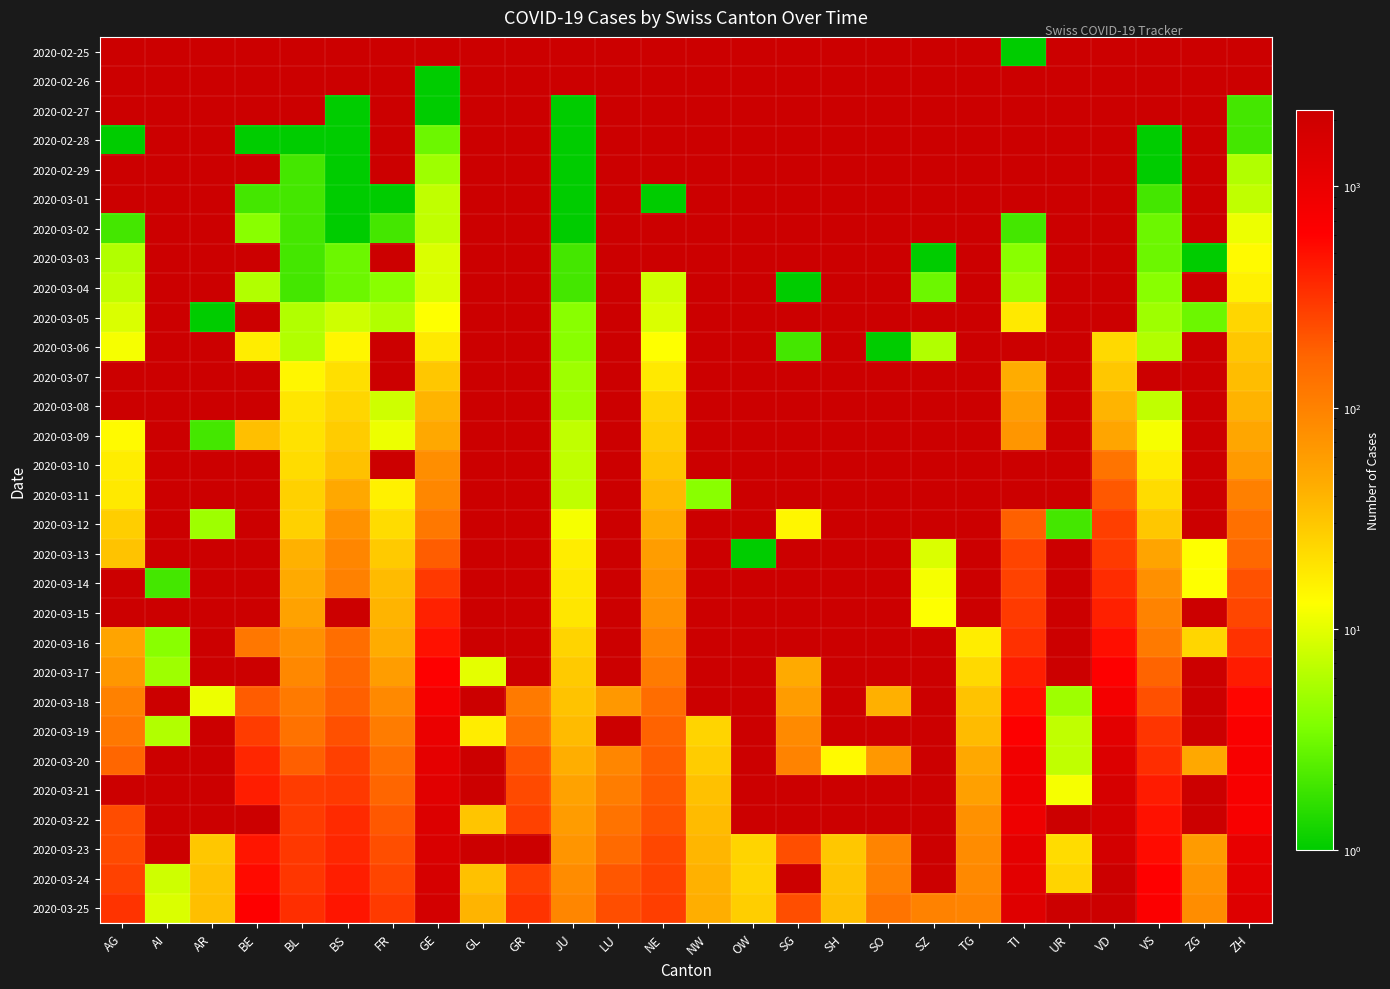

List the series in order of their peak value, highest first.

2020-03-25, 2020-03-24, 2020-03-23, 2020-03-22, 2020-03-21, 2020-03-20, 2020-03-19, 2020-03-18, 2020-03-17, 2020-03-16, 2020-03-15, 2020-03-14, 2020-03-13, 2020-03-12, 2020-03-11, 2020-03-10, 2020-03-09, 2020-03-08, 2020-03-07, 2020-03-06, 2020-03-05, 2020-03-04, 2020-03-03, 2020-03-02, 2020-03-01, 2020-02-29, 2020-02-28, 2020-02-27, 2020-02-25, 2020-02-26